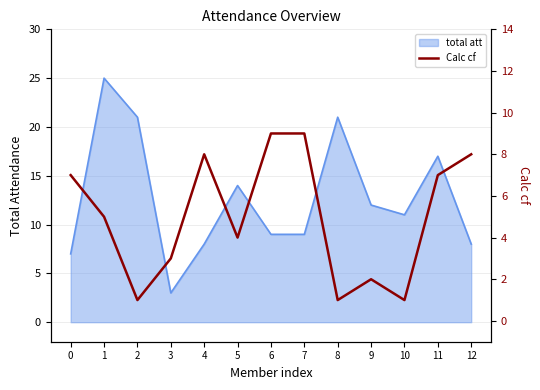

The value of total att at 9 is 4. True or false?

False